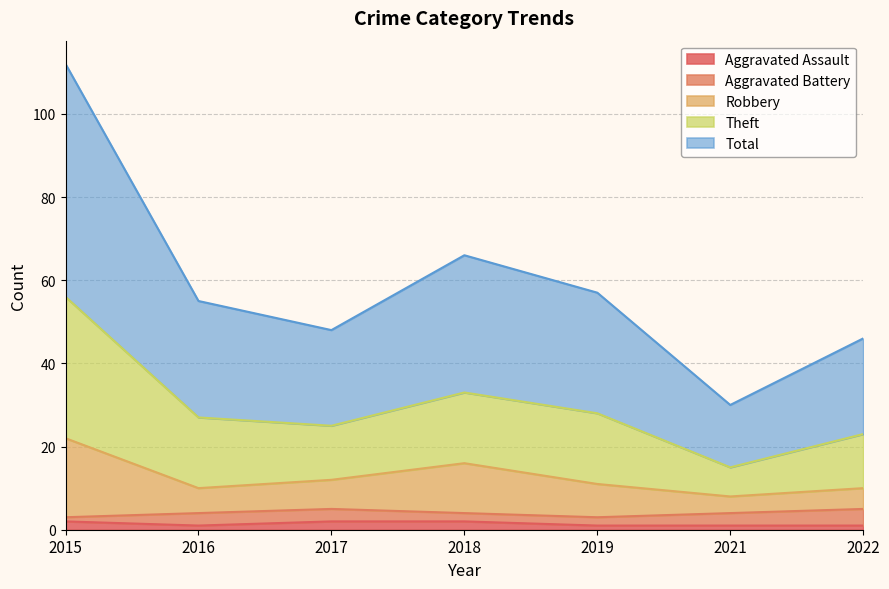

True or false: Total and Aggravated Assault intersect in this chart.

False